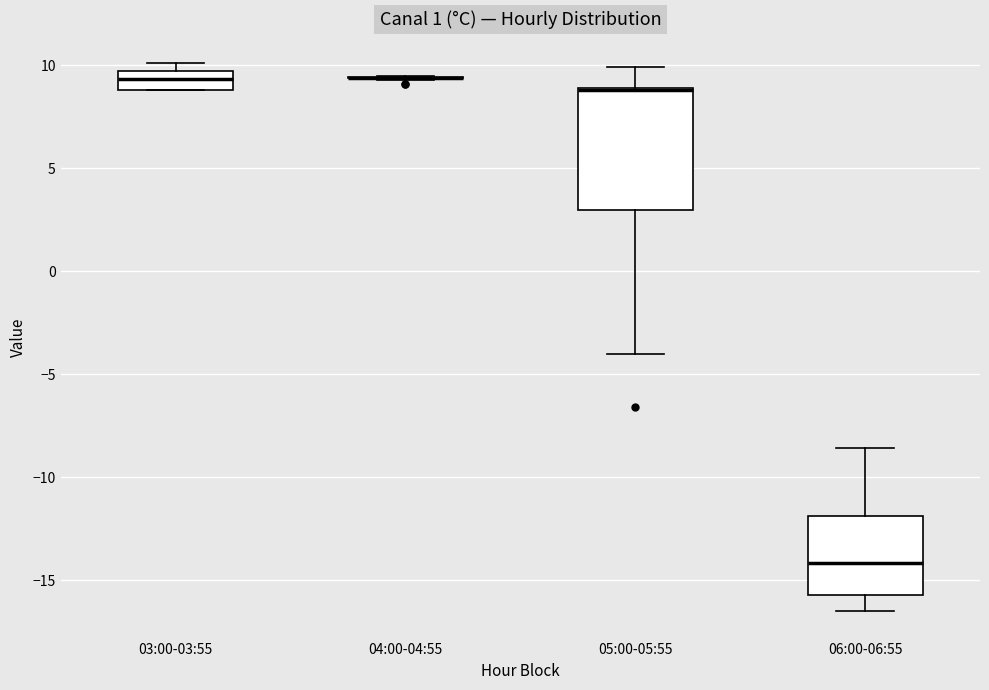

Reading left to right, transcribe this box plot: for each box, give where its median line is, the range the box spans, and where its two whiskers end, as read against the y-axis. The values are not printed on the chart, so give them approximately, as read against the axis.

03:00-03:55: median 9.5 (inside the box), box 9.0 to 9.5, whiskers 9.0 to 10.0
04:00-04:55: box collapsed to a line at 9.5, whiskers 9.5 to 9.5
05:00-05:55: median 9.0 (drawn on the box's upper edge), box 3.0 to 9.0, whiskers -4.0 to 10.0
06:00-06:55: median -14.0, box -15.5 to -12.0, whiskers -16.5 to -8.5